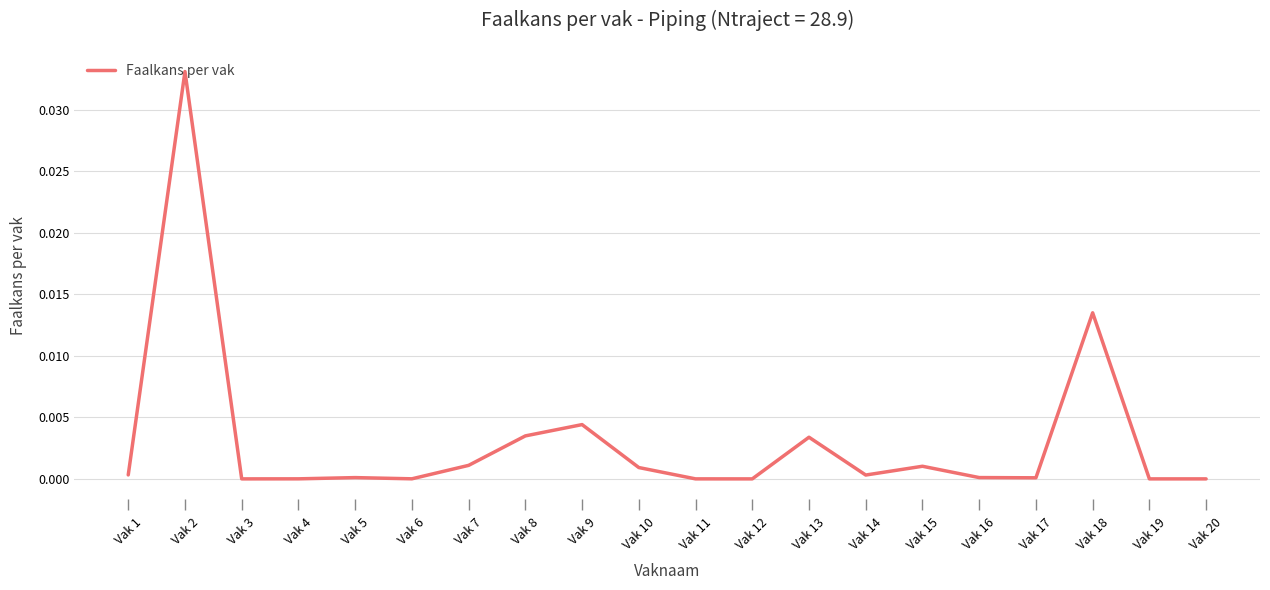

The value at Vak 18 is 0.0. True or false?

True